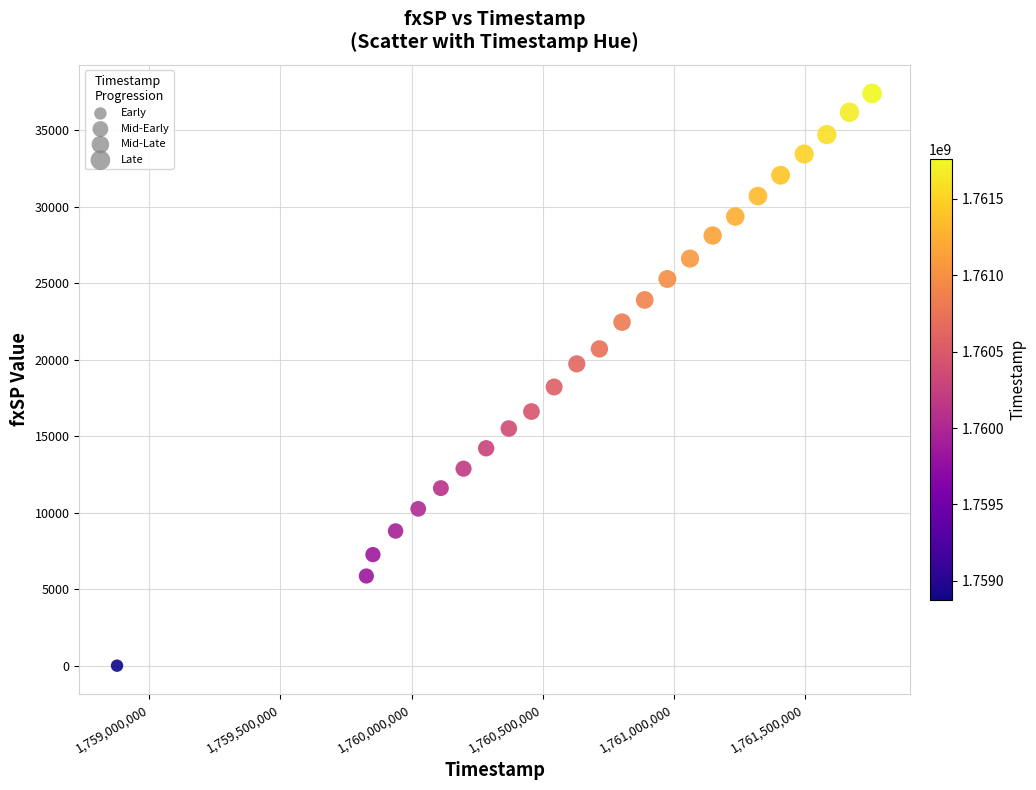

What is the range of Y values (max minus min)?

37417.6